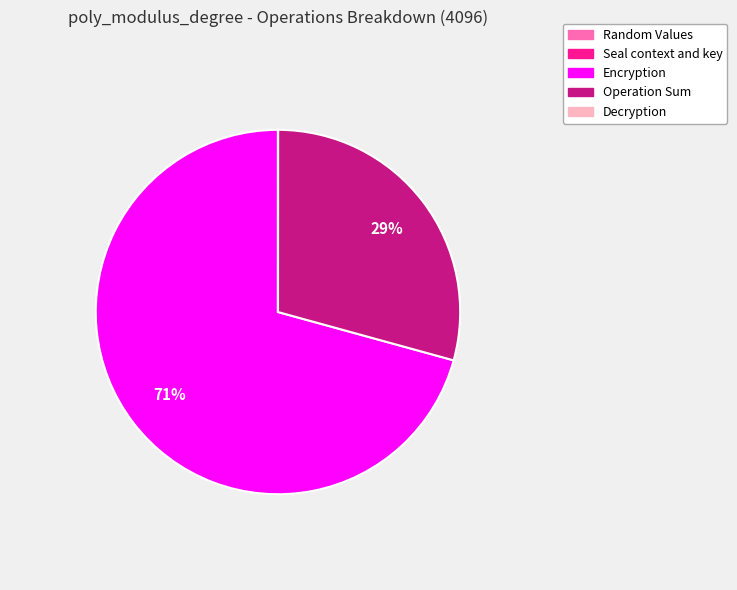

To the nearest percent, what is the average slice percentage?

20%